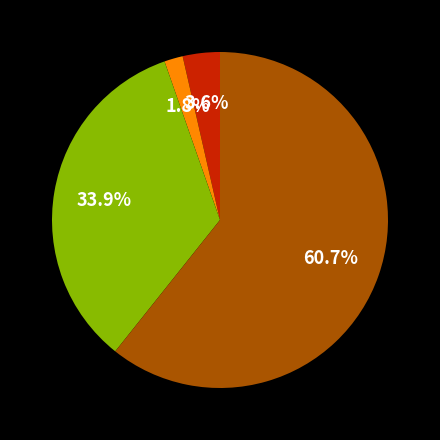

Is there any slice that represents more than half of the pie?

Yes